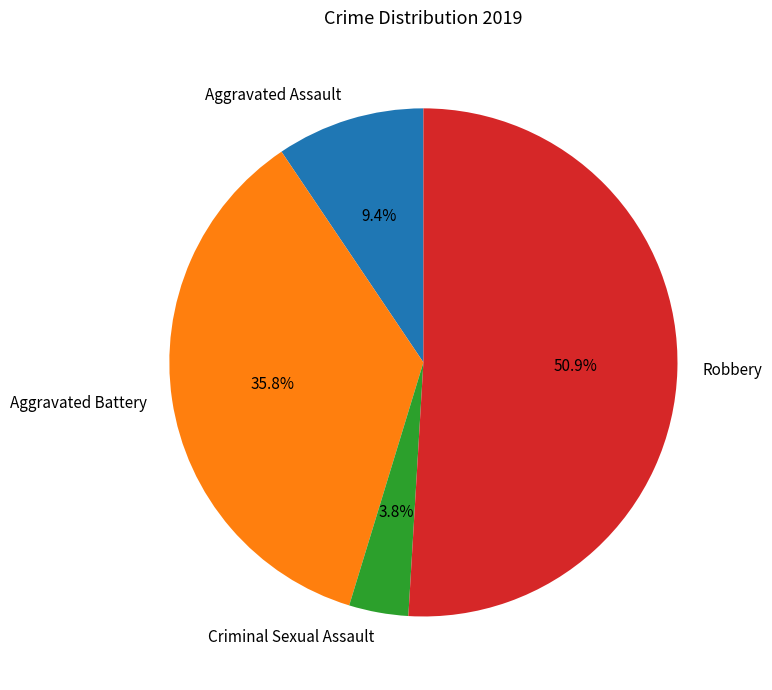

Which slice is the smallest?

Criminal Sexual Assault